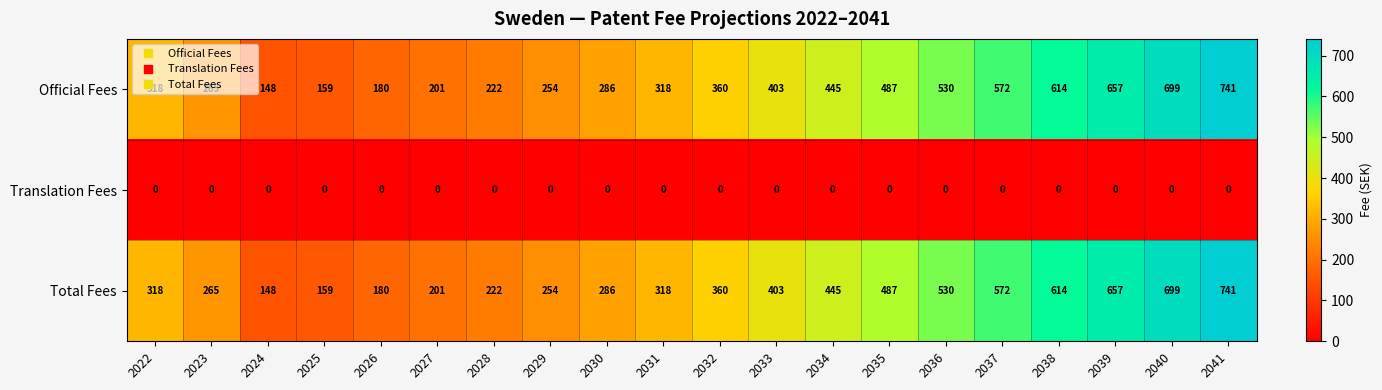

What is the maximum value shown in the chart?

741